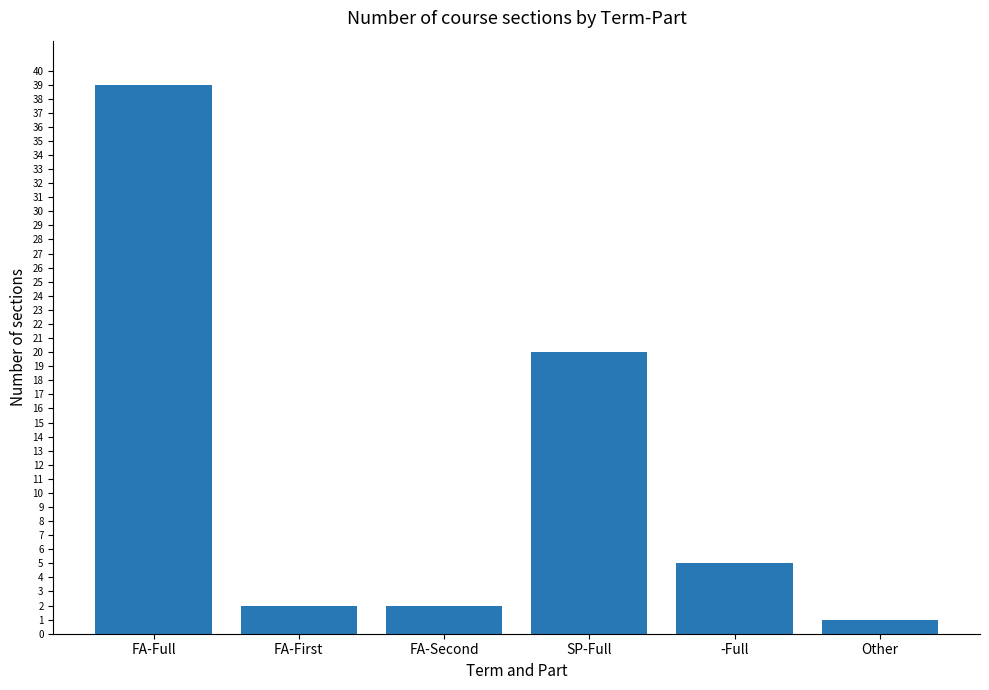

What is the value of the 4th bar from the left?

20